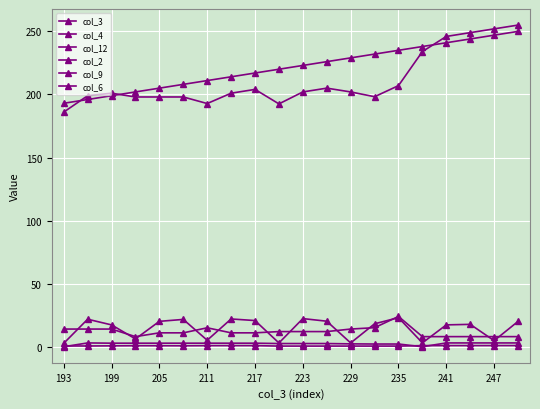

How many lines are shown in the chart?

6